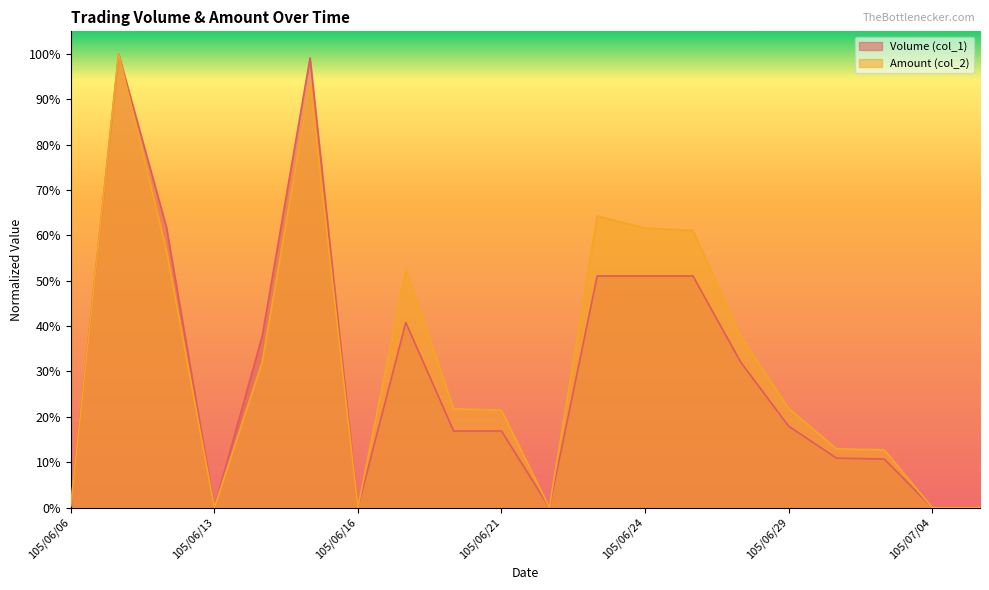

What is the maximum value for Amount (col_2)?

1.0